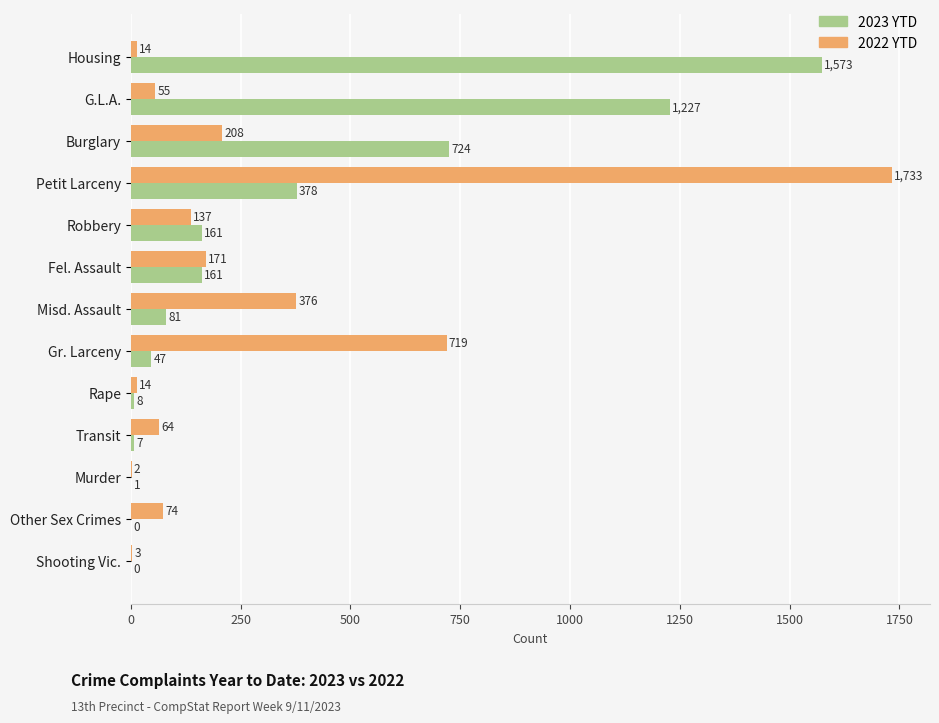

Which series has the largest range (max minus min)?

2022 YTD